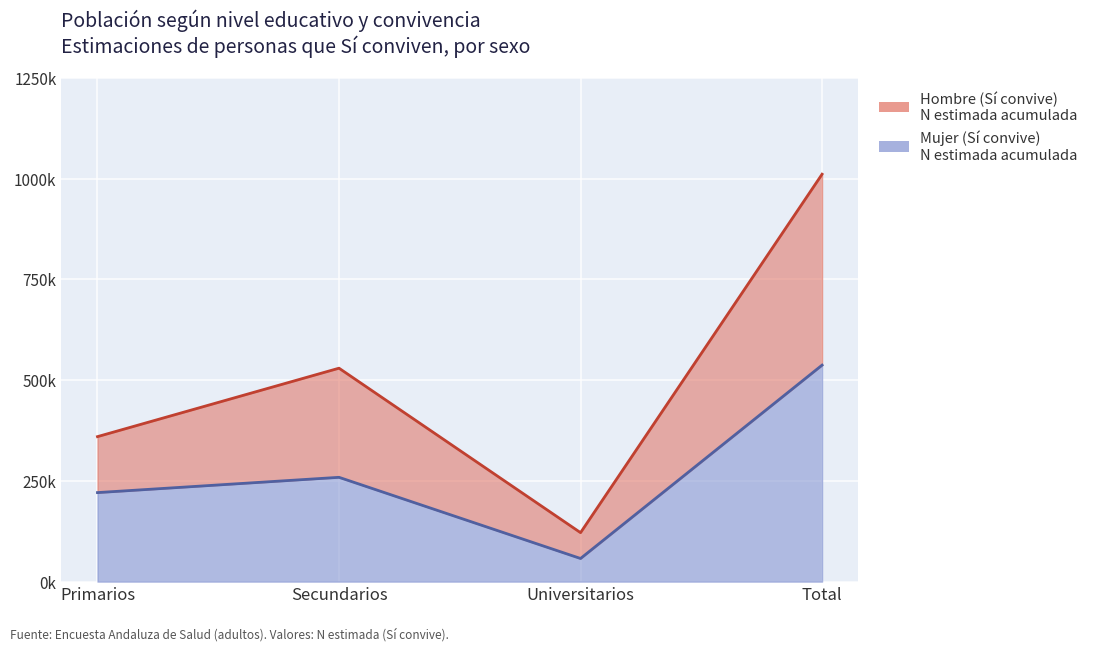

Reading left to right, transcribe all the data shown in this chart.

Hombre Si: 359887	529774	121578	1011240
Mujer Si: 220996	258928	57473	537397